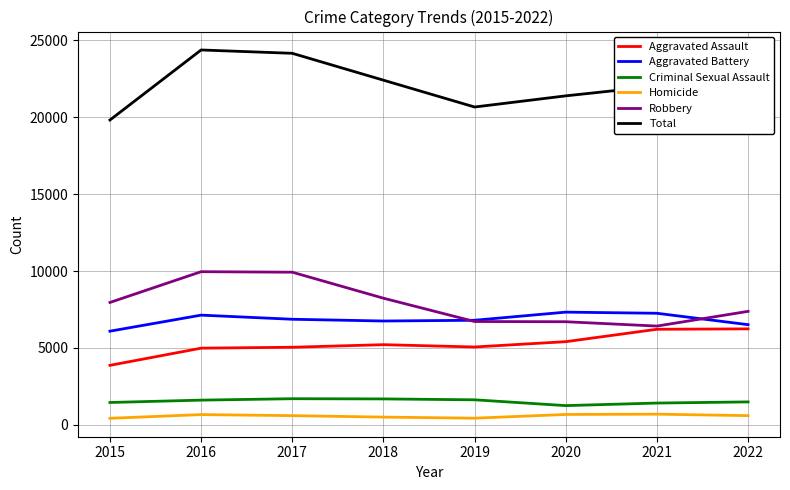

What is the maximum value for Aggravated Assault?

6243